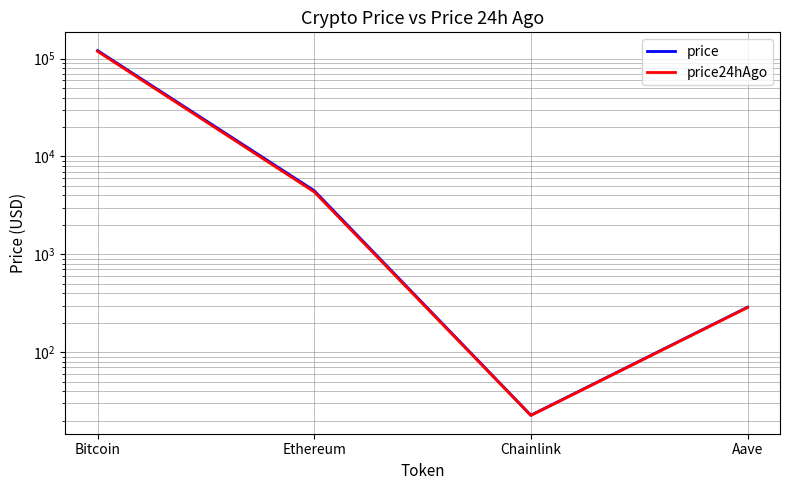

List the series in order of their overall mean, lowest first.

price24hAgo, price